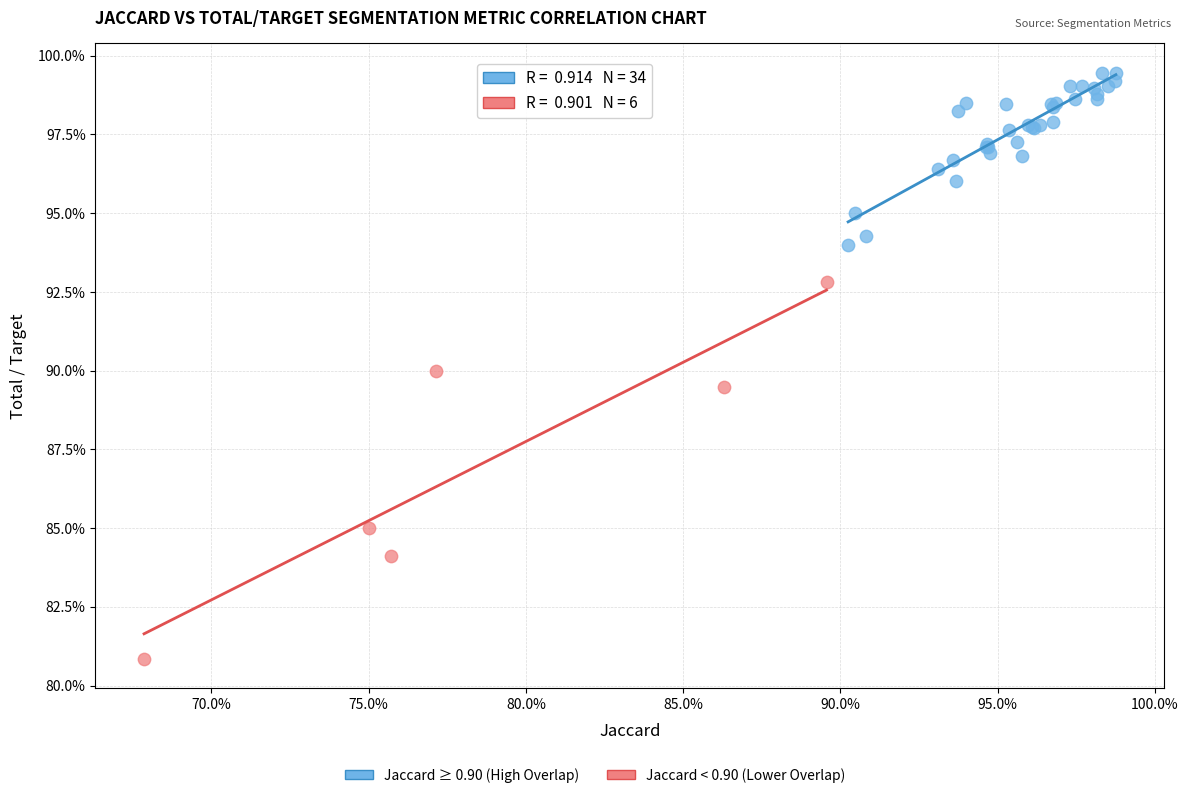

Which series contains the highest Y value?

Jaccard ≥ 0.90 (High Overlap)